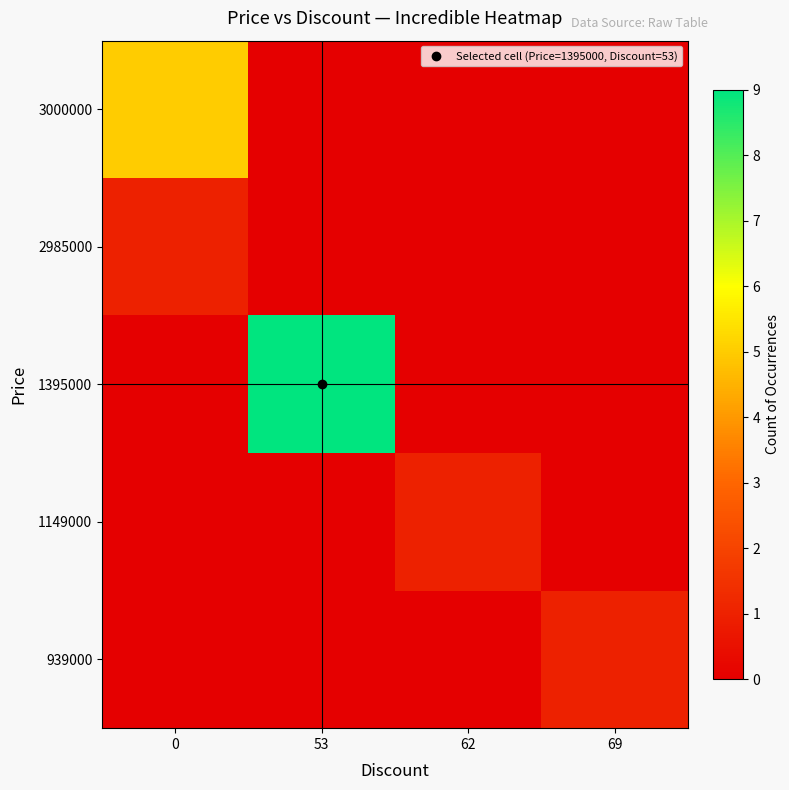

How many data points does each series have?

4